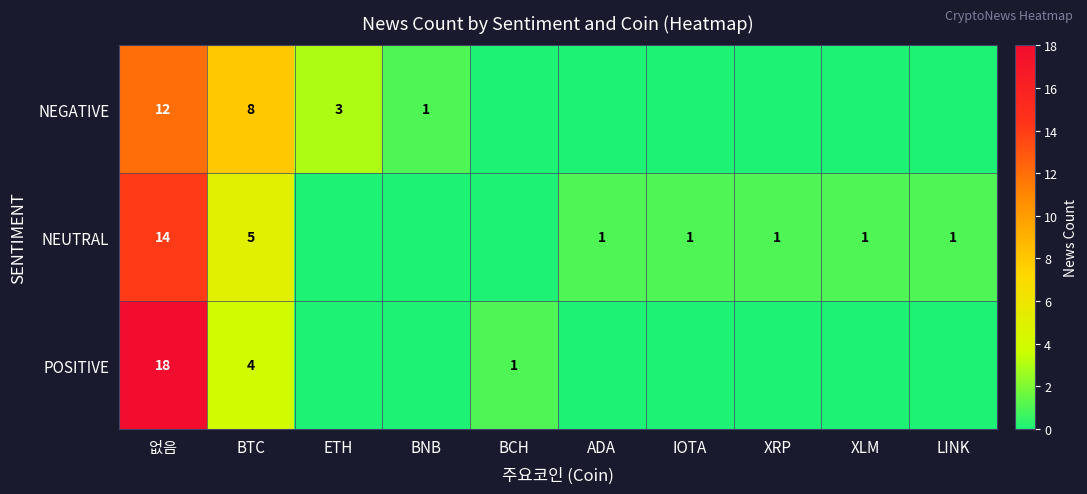

What is the total value across all series at 없음?

44